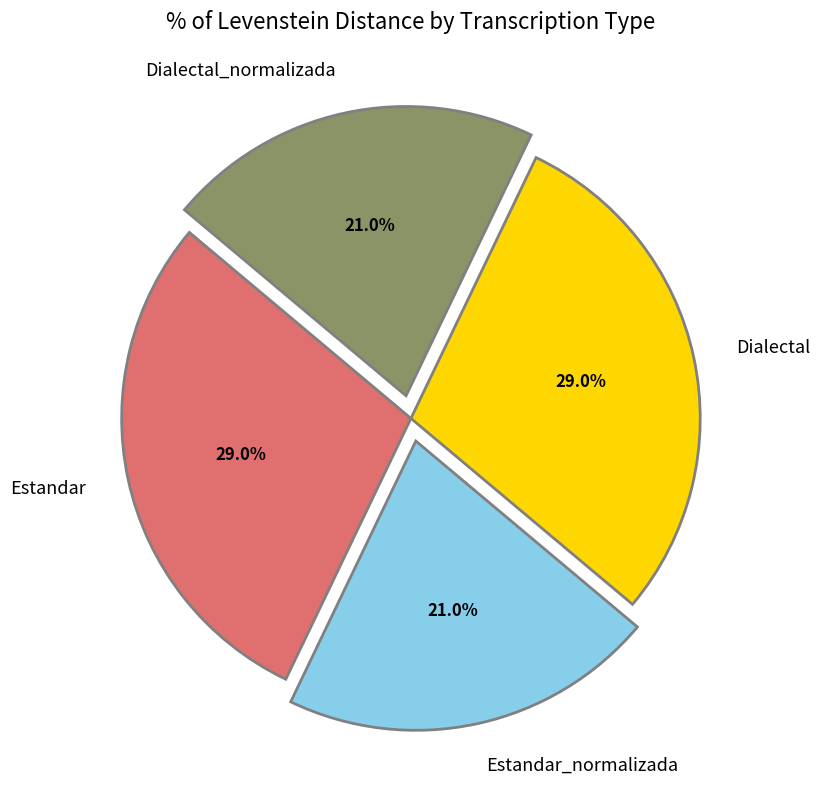

How much of the chart is everything except Estandar?

71.0%